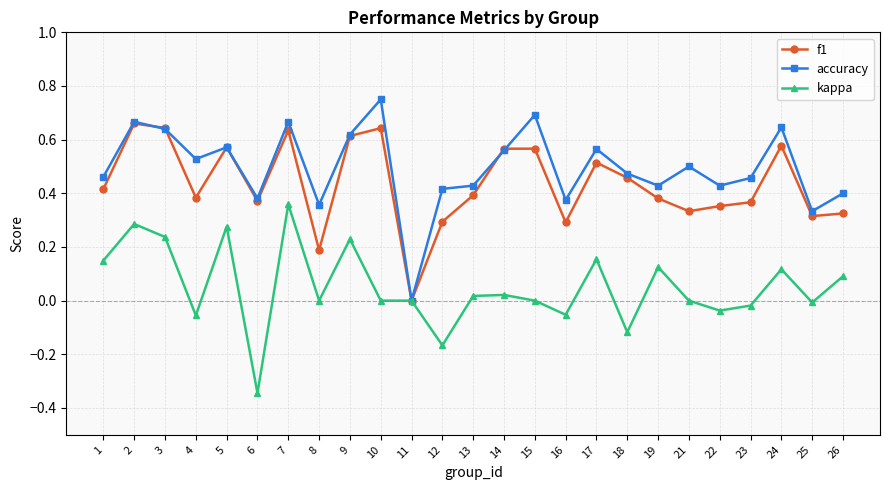

Which category has the lowest value across all series?

6